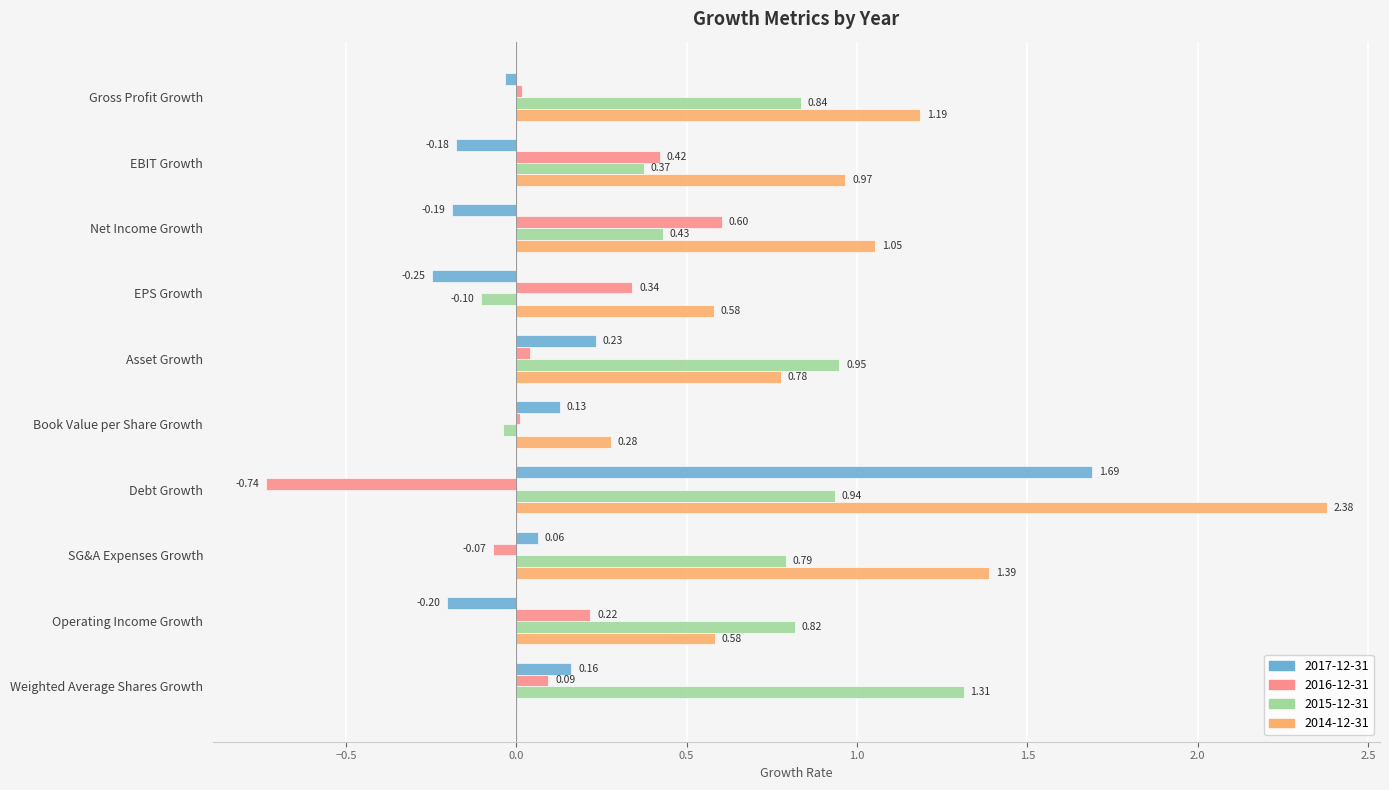

What is the spread (max minus min) of values at Debt Growth?

3.1